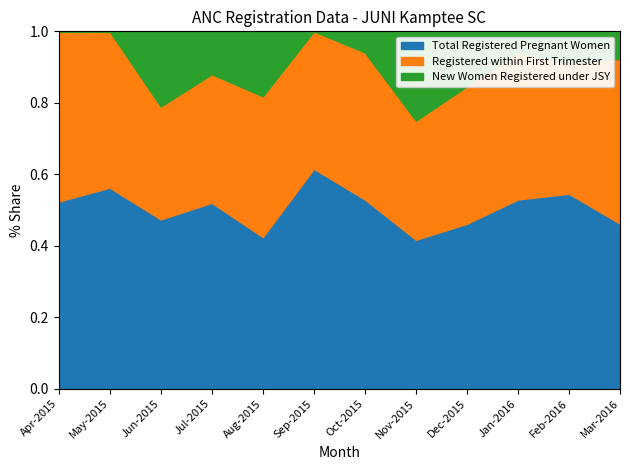

What is the sum of all Registered within First Trimester values?

88